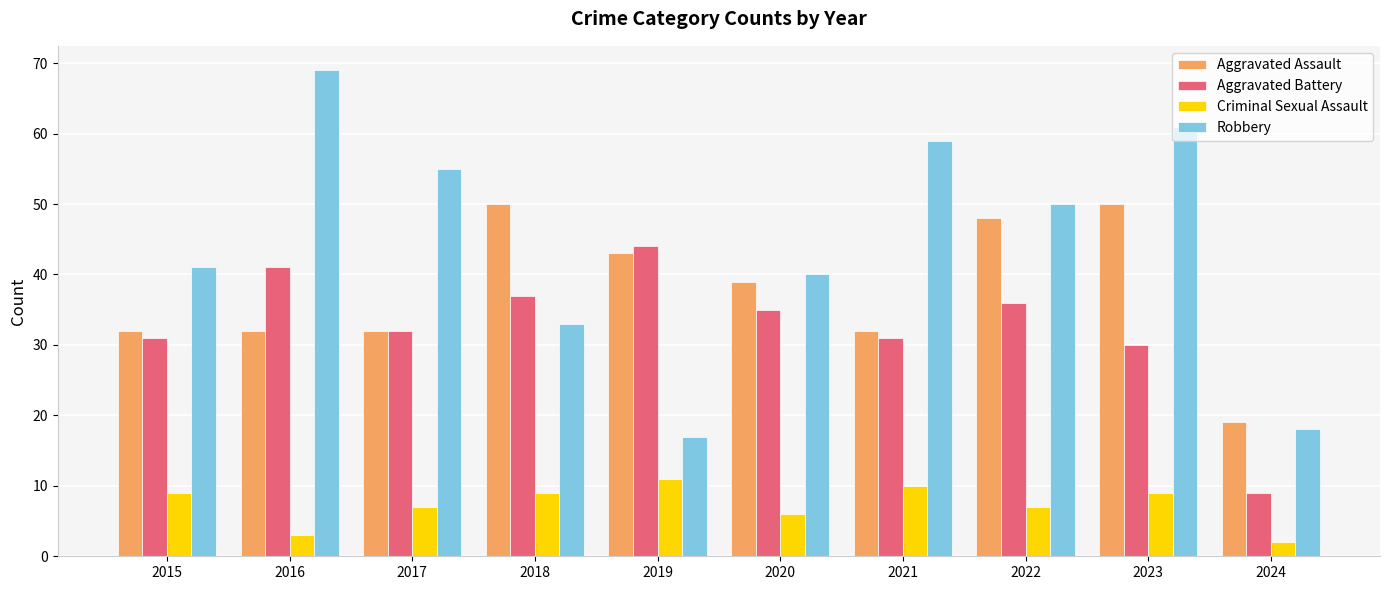

How many data points in Robbery are less than 50?

5